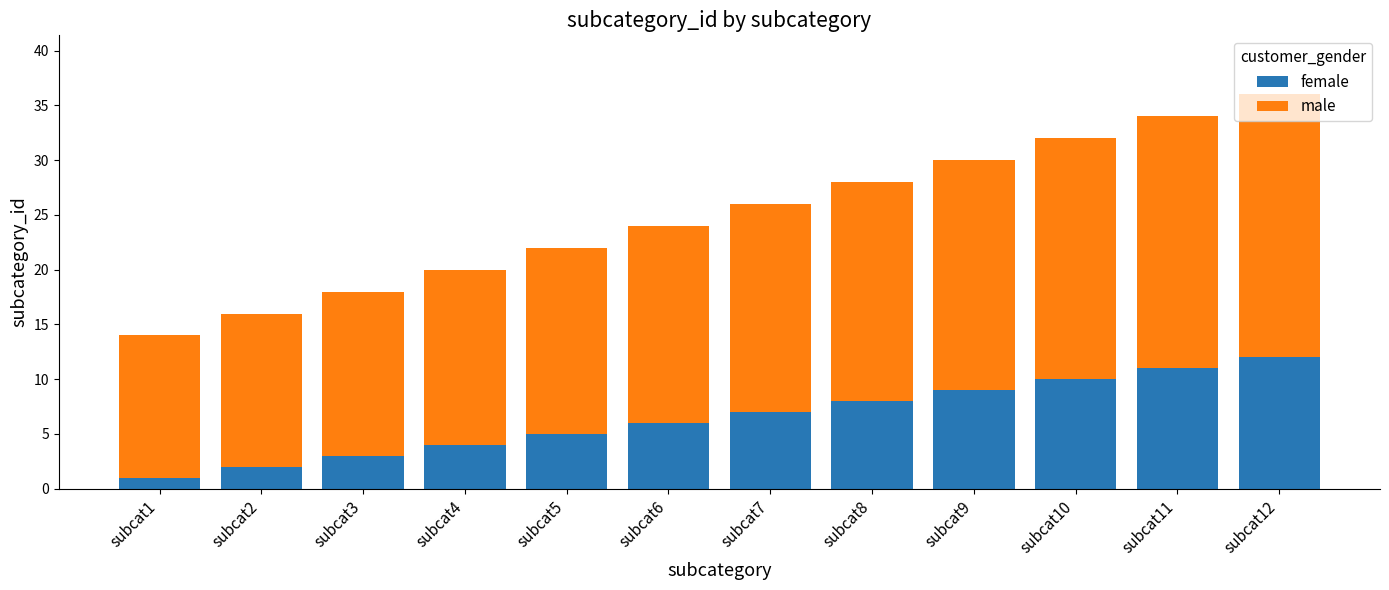

At which category is the sum across all series the highest?

subcat12